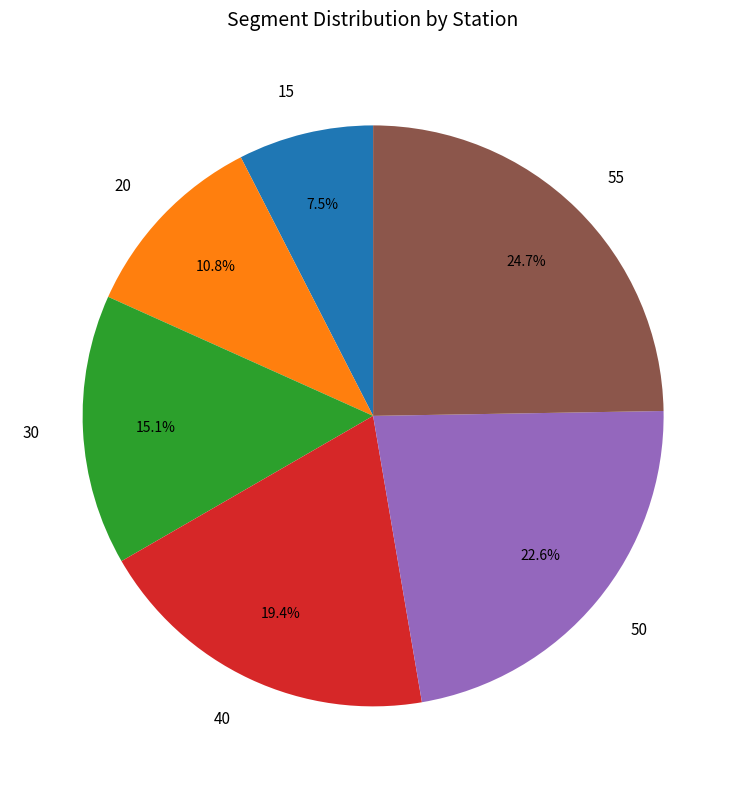

How many slices are in this pie chart?

6